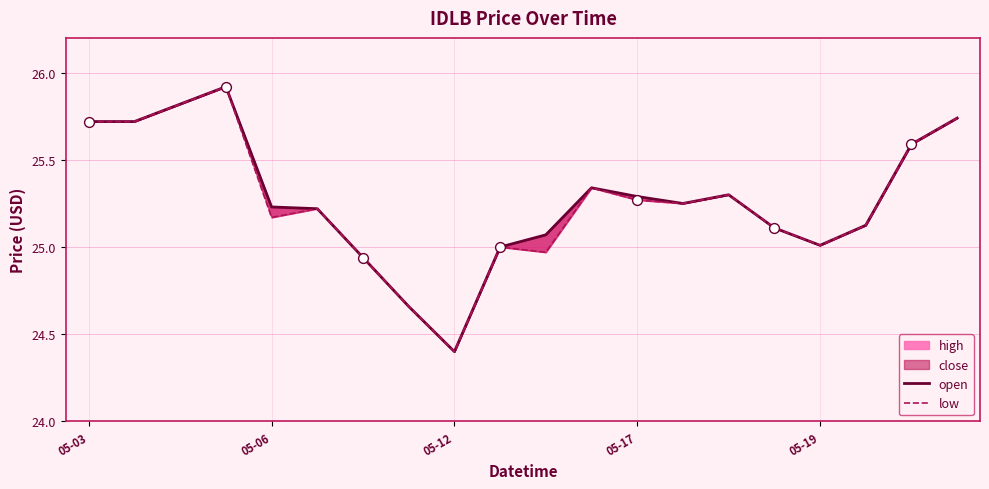

Which series contains the lowest Y value?

open